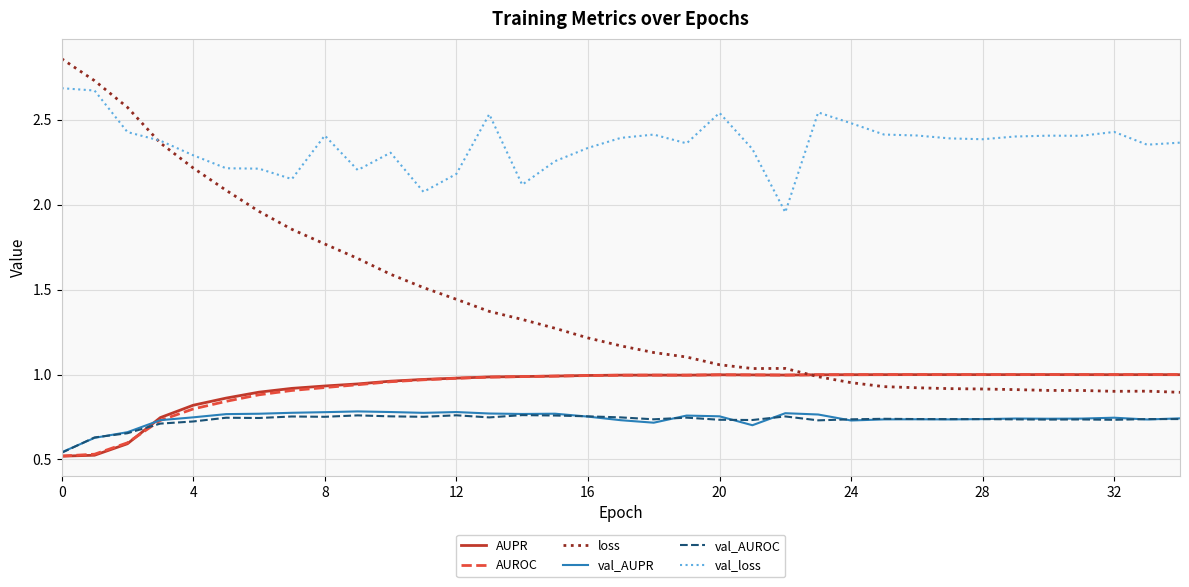

Which series has the largest total across all categories?

val_loss